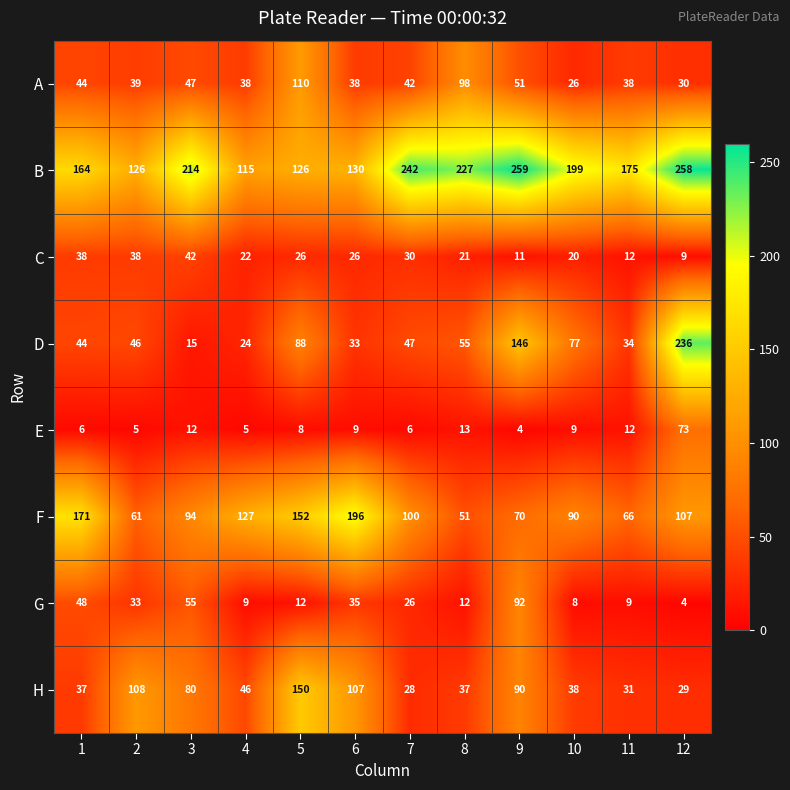

What is the sum of the H values at 3 and 8?

117